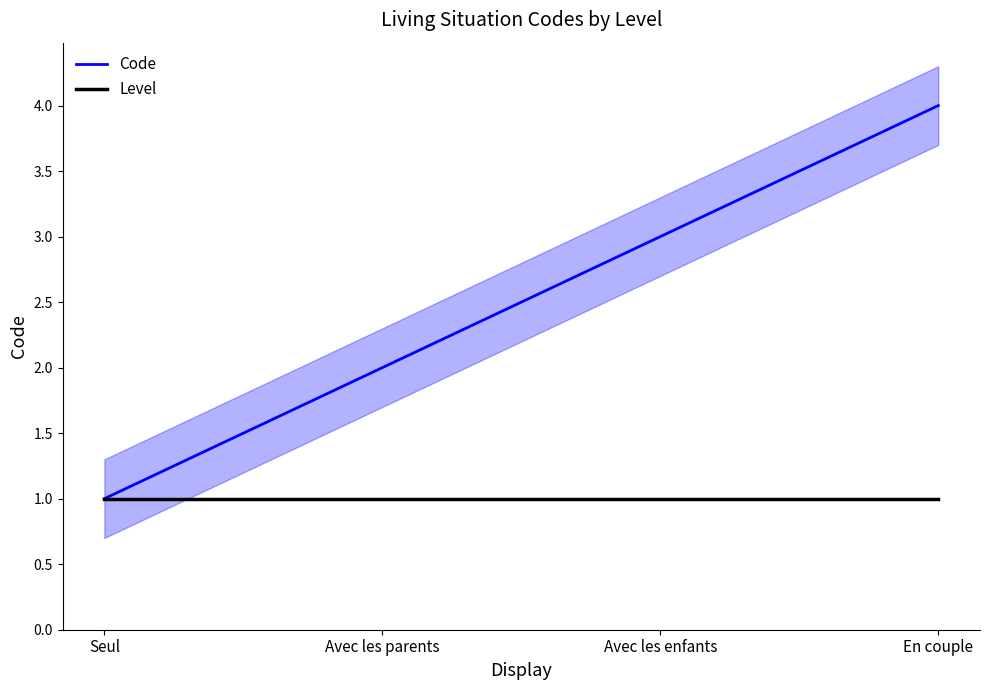

What position from the left is Avec les parents?

2